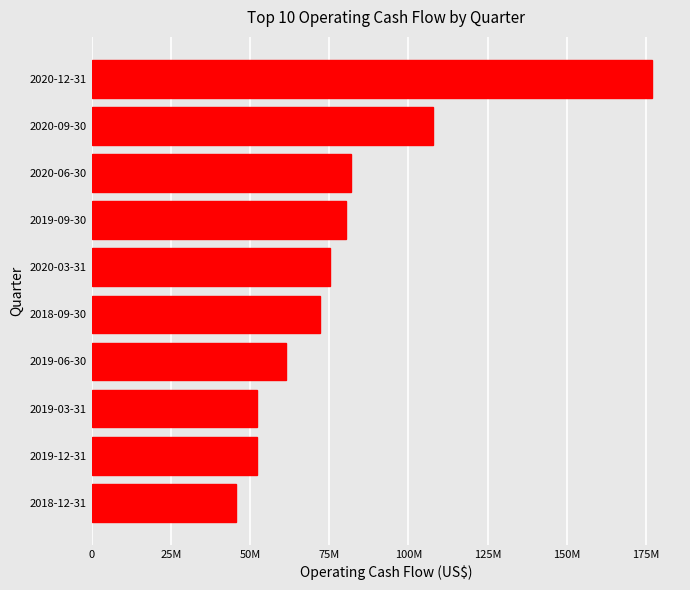

What is the smallest value displayed?

45707000